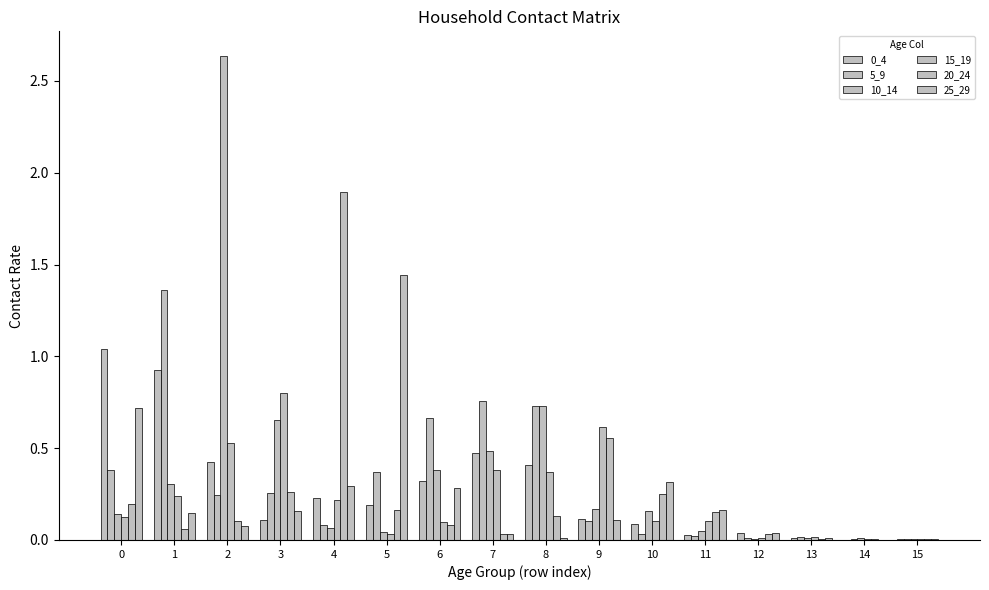

Is it true that 25_29 equals 0.0 at 12?

True